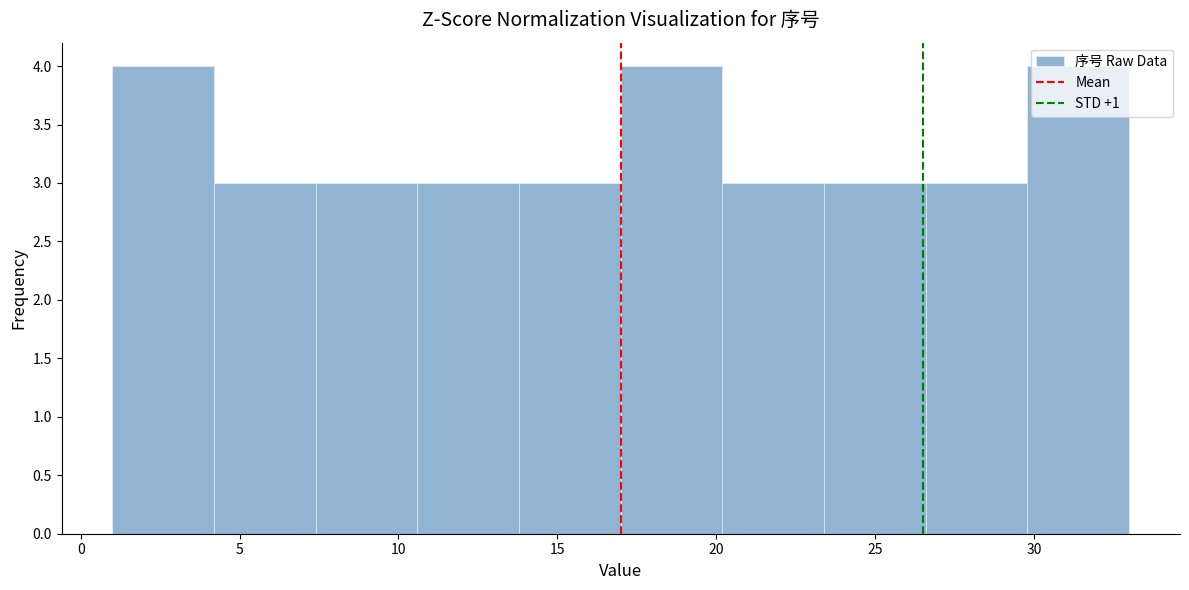

Reading left to right, list every bar in this chart as the range it spans on the x-axis followed by its height. Neither the bar edges nor the heights are printed on the chart, so give them approximately, as read against the axes.

1.0 to 4.2: 4
4.2 to 7.4: 3
7.4 to 10.6: 3
10.6 to 13.8: 3
13.8 to 17.0: 3
17.0 to 20.2: 4
20.2 to 23.4: 3
23.4 to 26.6: 3
26.6 to 29.8: 3
29.8 to 33.0: 4